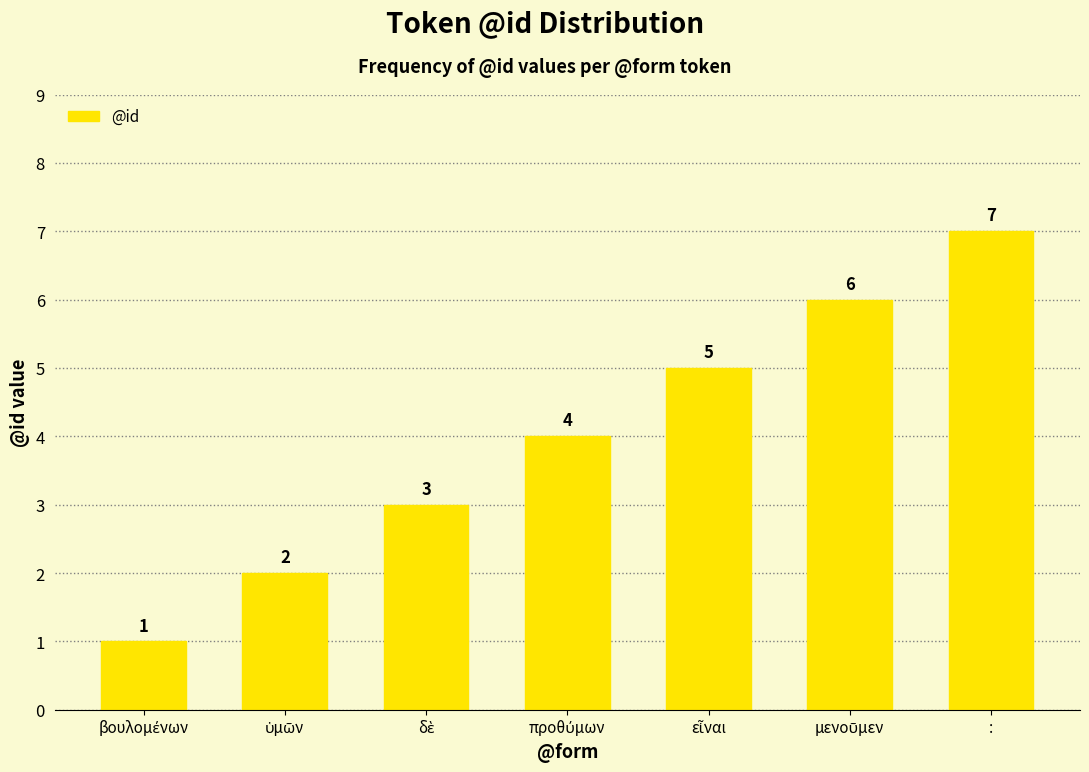

The chart shows a value of 7 at :. True or false?

True